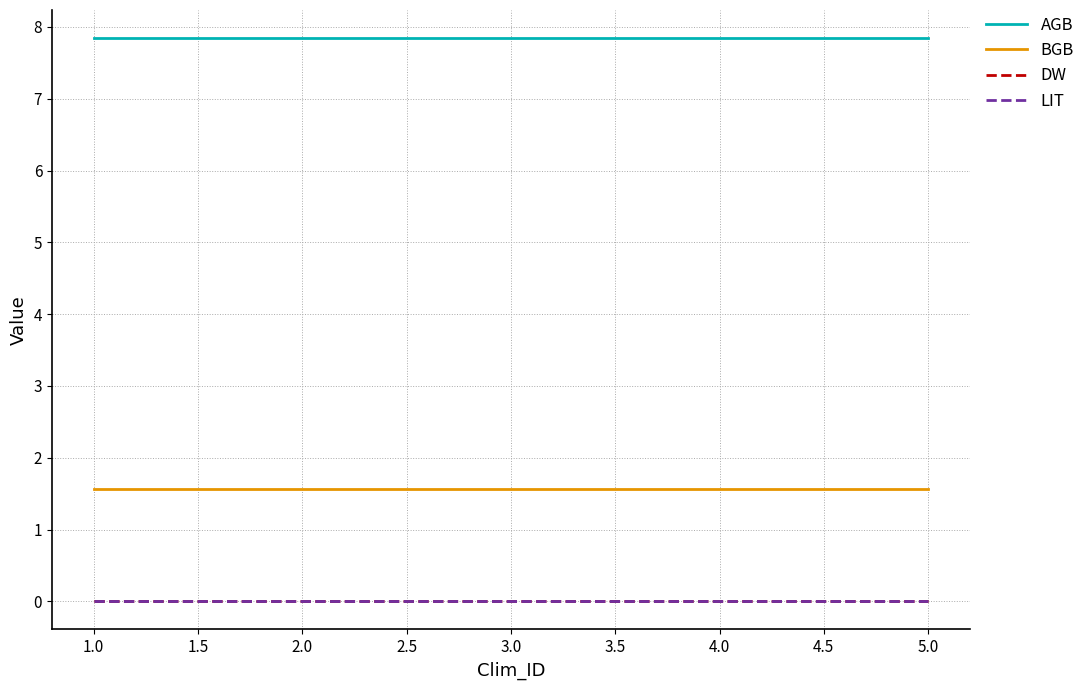

Is it true that AGB equals 3.2 at 1.0?

False